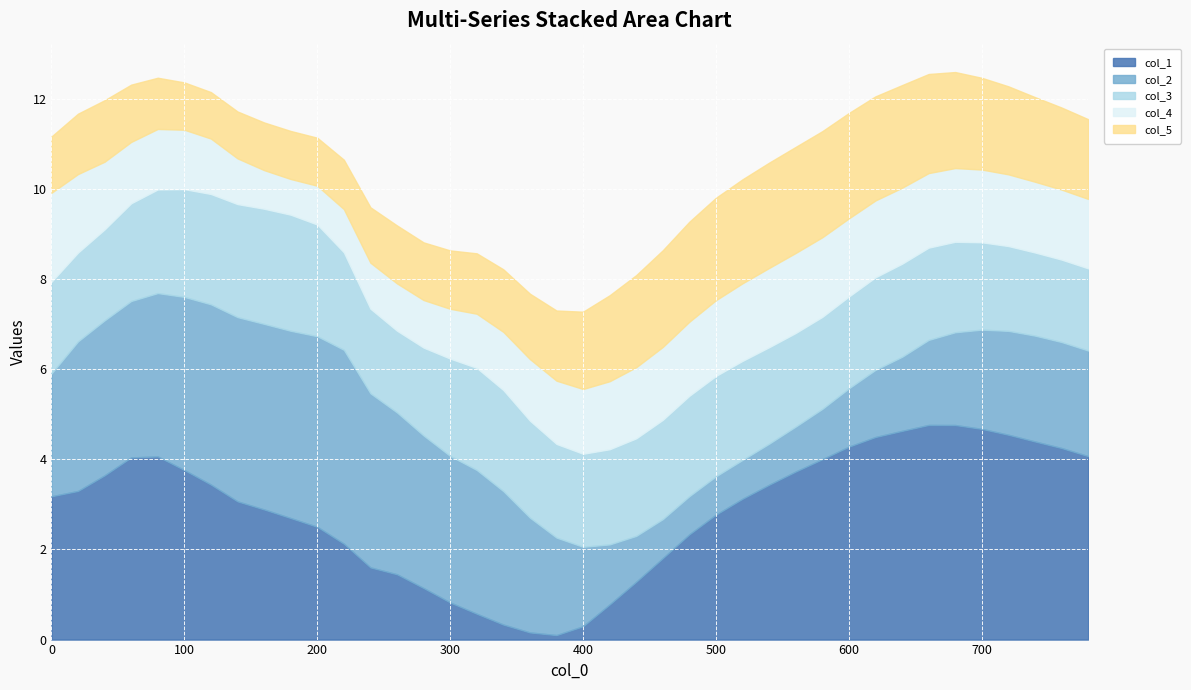

Which category has the highest value in the col_5 series?

580